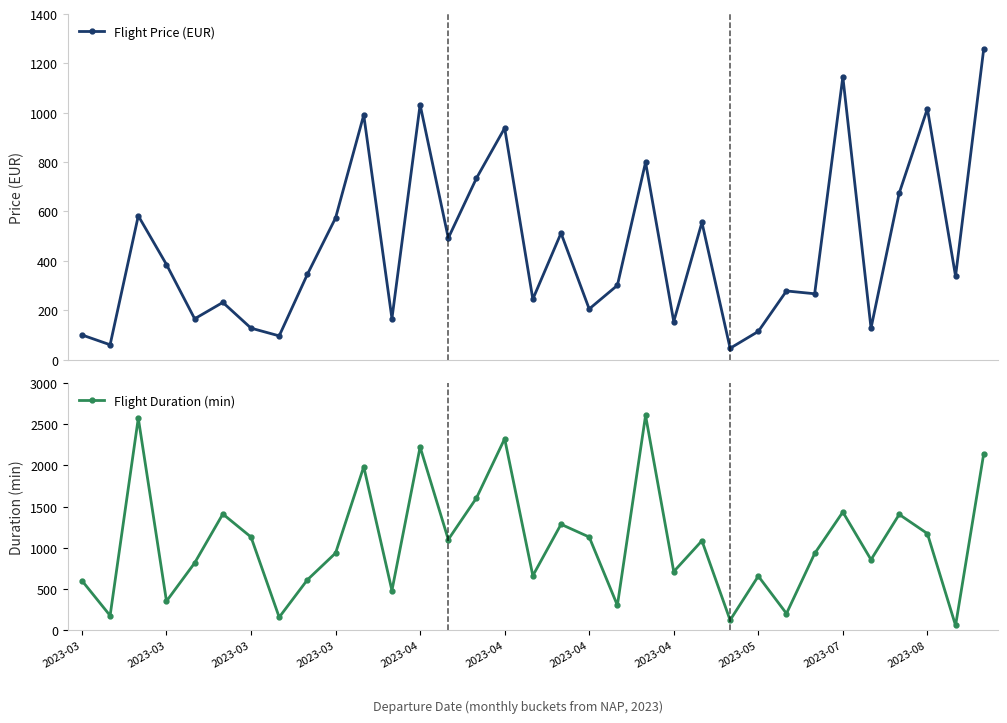

What is the lowest value of the Flight Price (EUR) series?

45.5